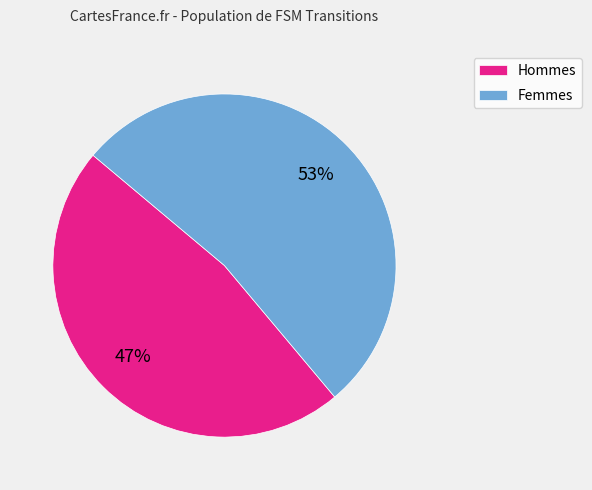

Does any single category account for the majority?

Yes